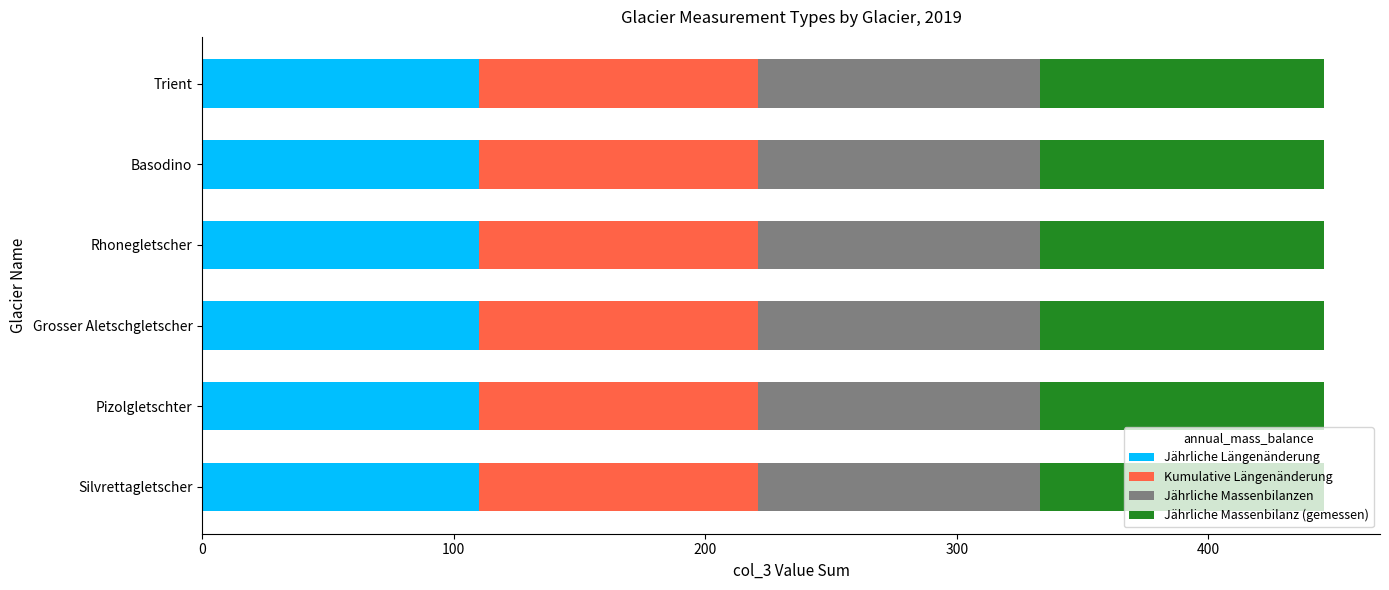

What is the average value of the Jährliche Längenänderung series?

110